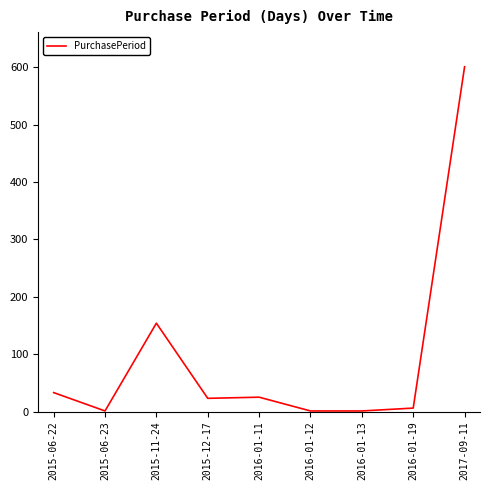

Between 2016-01-11 and 2017-09-11, which is larger?

2017-09-11